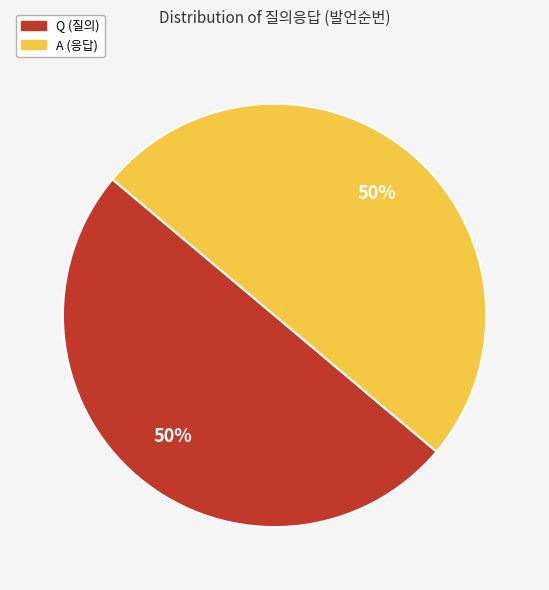

True or false: Q accounts for 50% of the total.

True